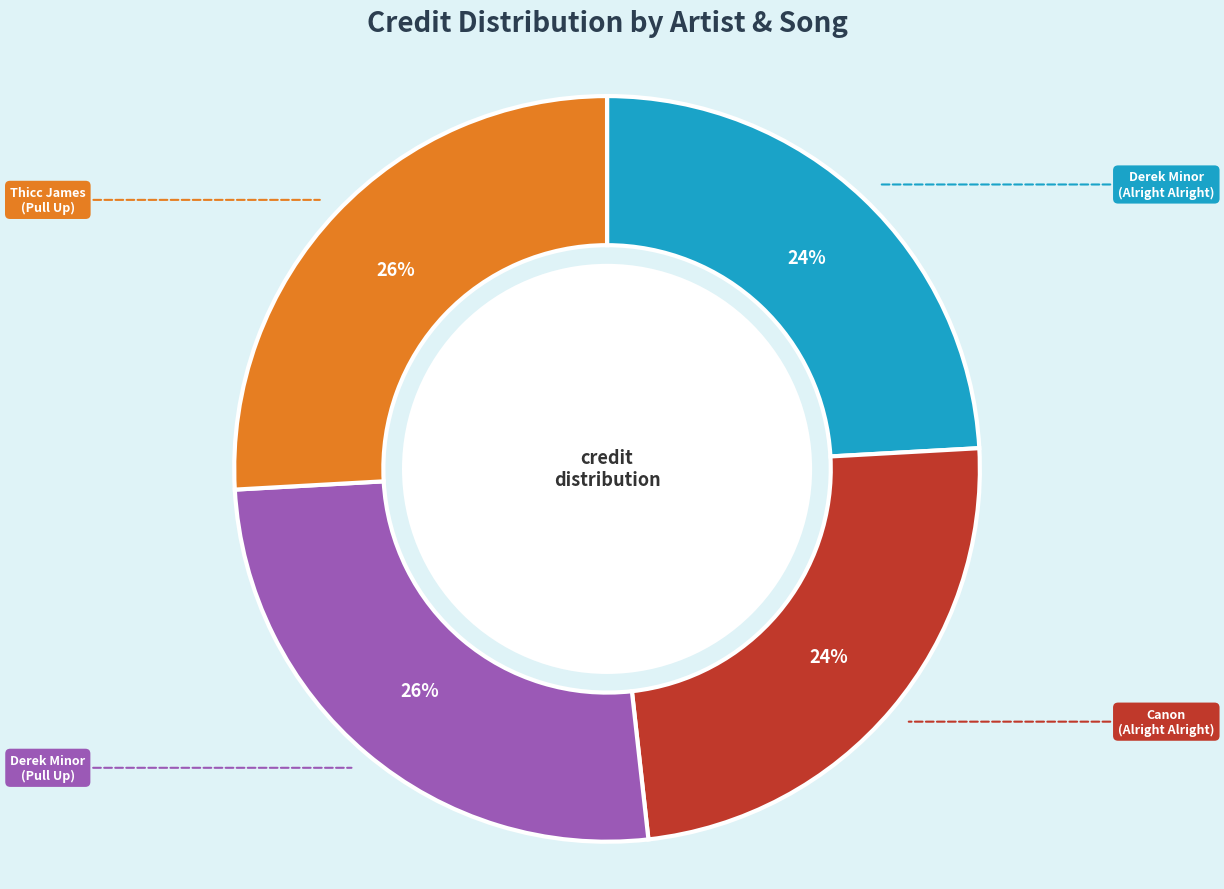

How many slices are in this pie chart?

4